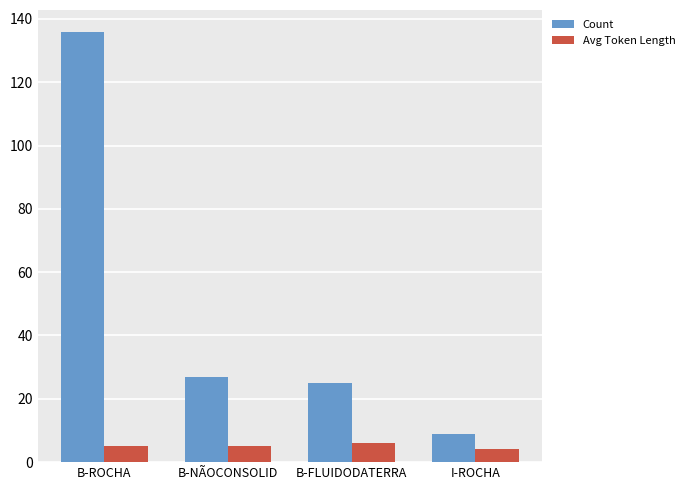

Is it true that Avg Token Length equals 4 at I-ROCHA?

True